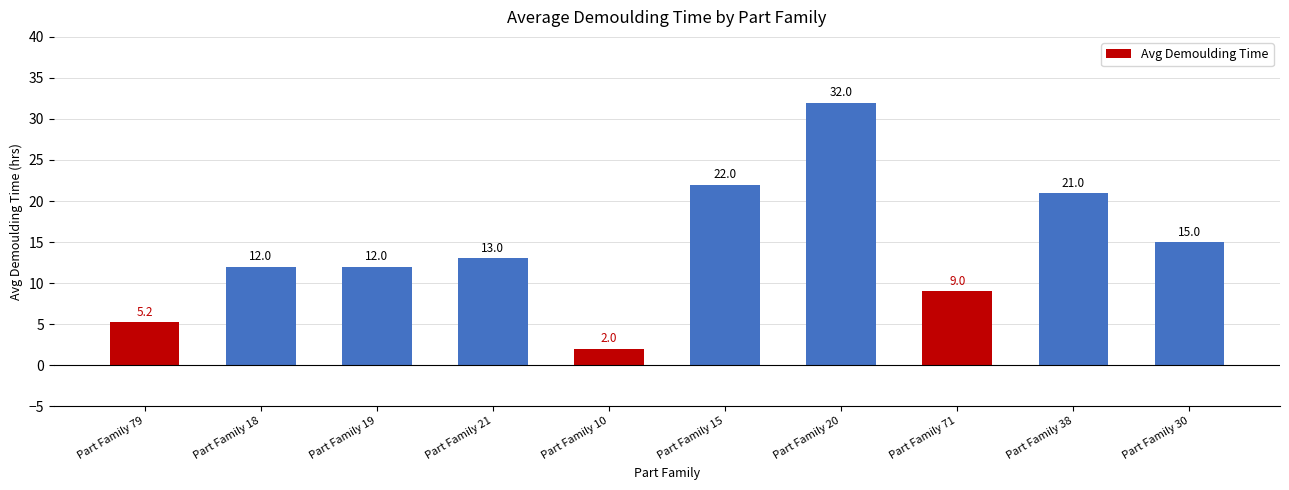

How many series are shown in this chart?

1